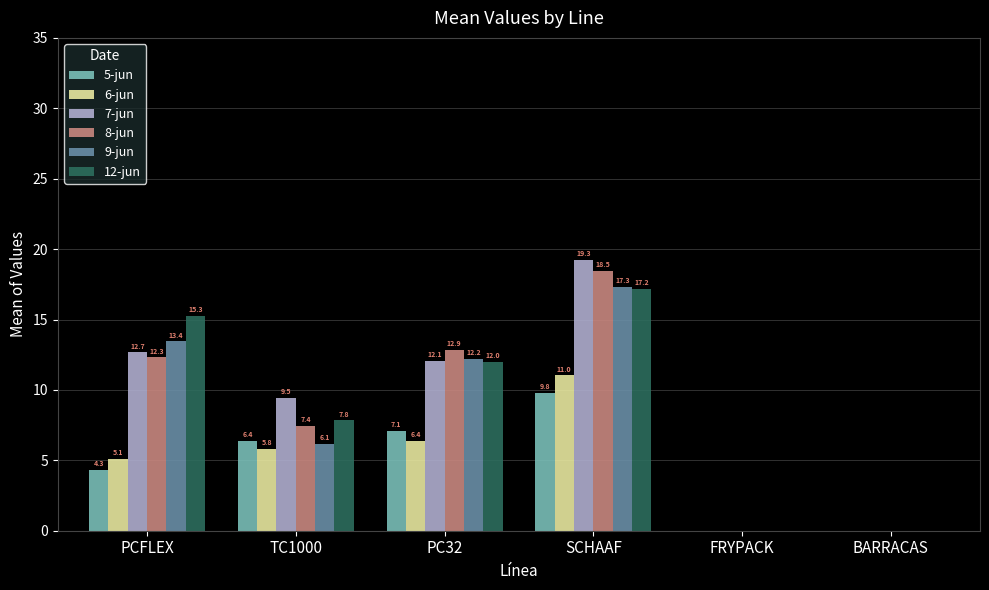

The value of 12-jun at SCHAAF is 9.8. True or false?

False